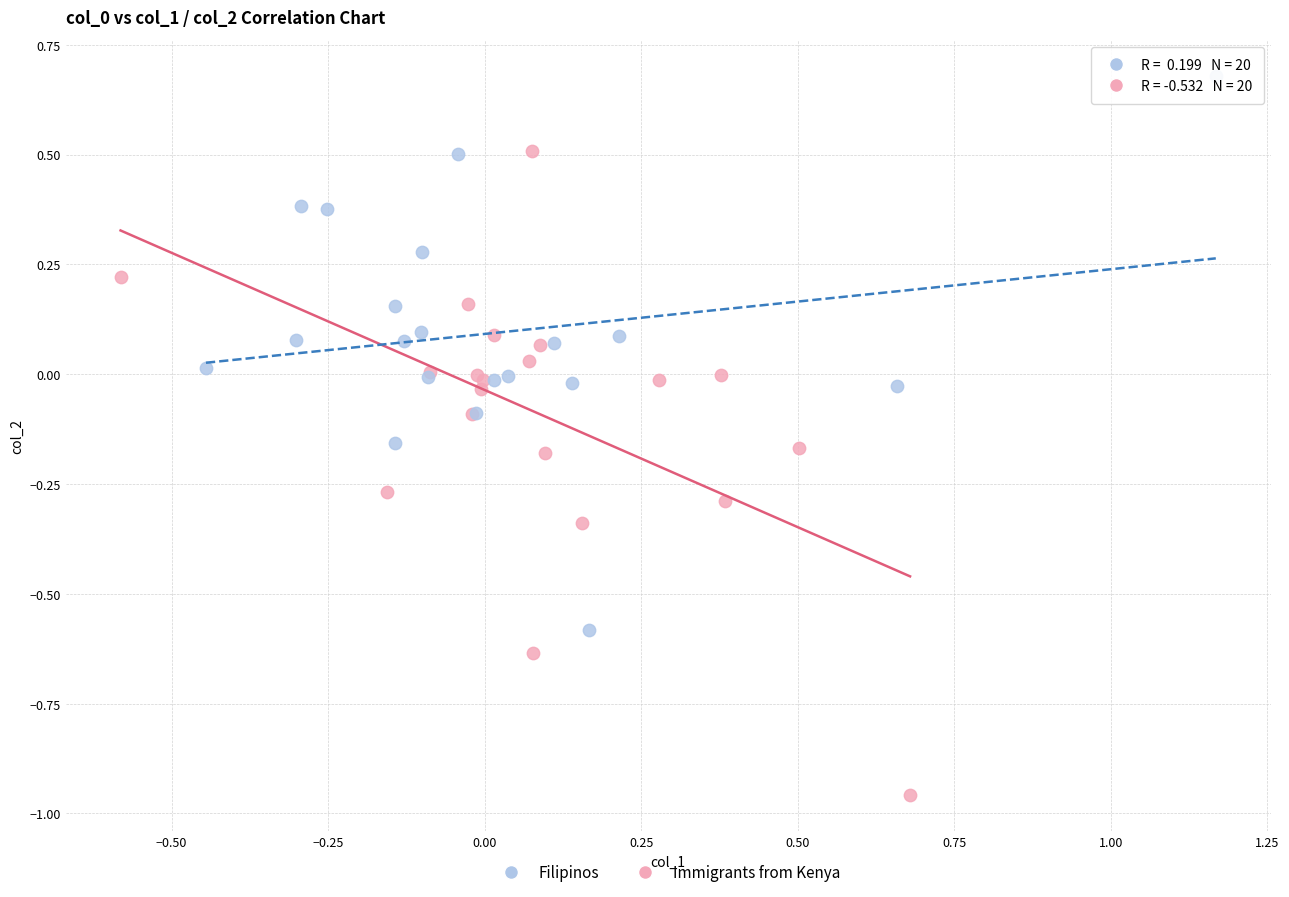

Which series reaches the maximum Y coordinate?

Filipinos